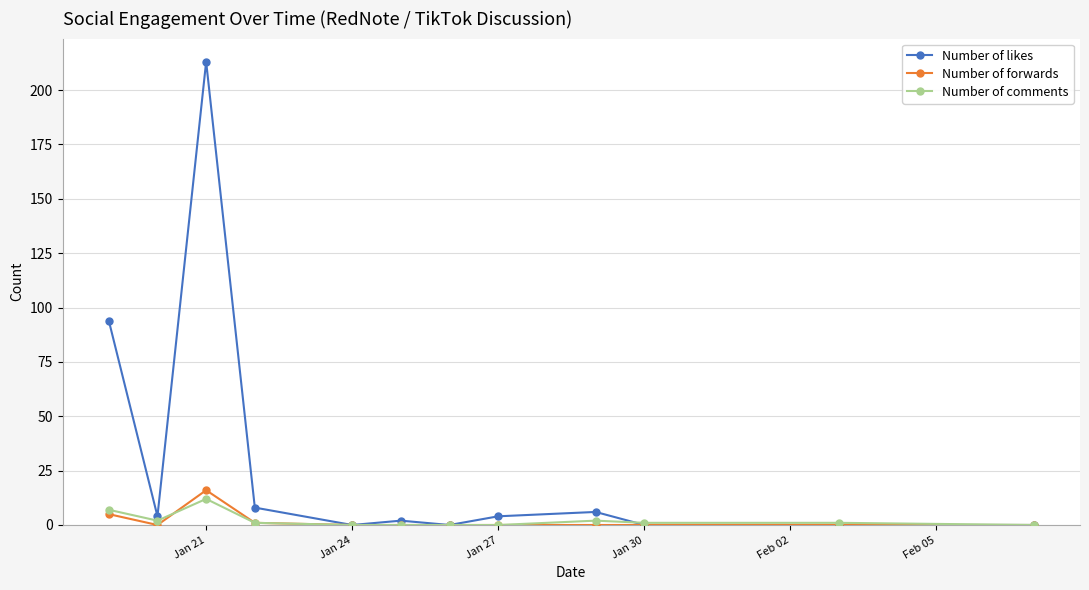

Which series has the widest spread of values?

Number of likes